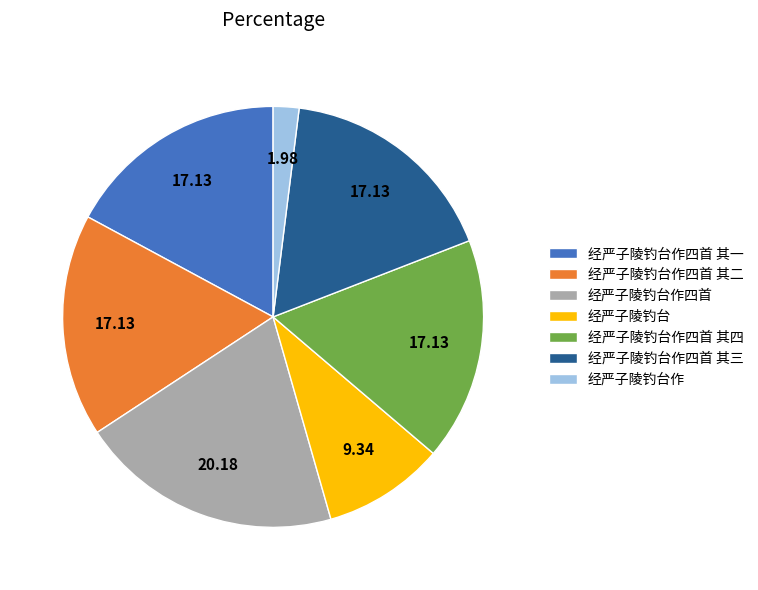

Is it true that 经严子陵钓台作四首 其四 is 17% of the pie?

True